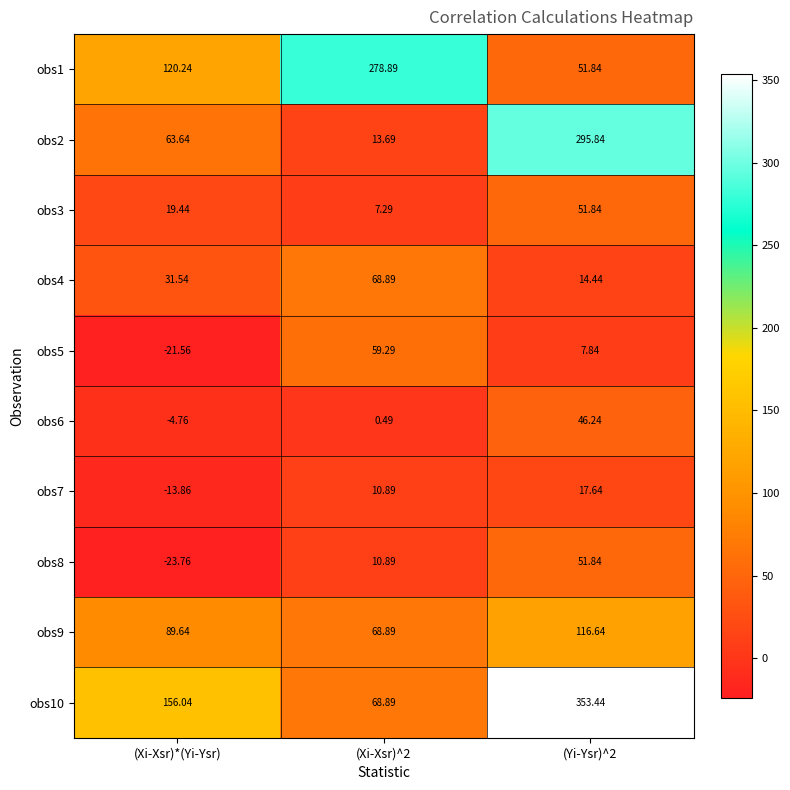

Is the value of obs9 at (Xi-Xsr)^2 greater than the value of obs2 at (Xi-Xsr)^2?

Yes